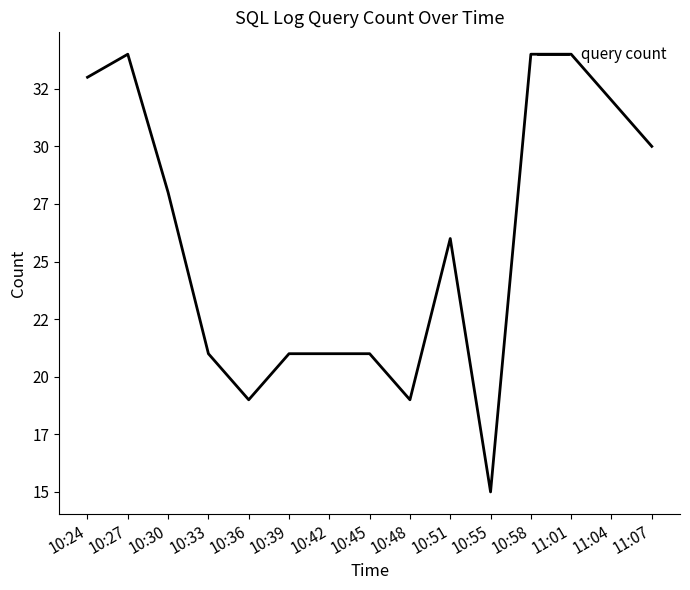

Between 10:30 and 10:33, which is larger?

10:30